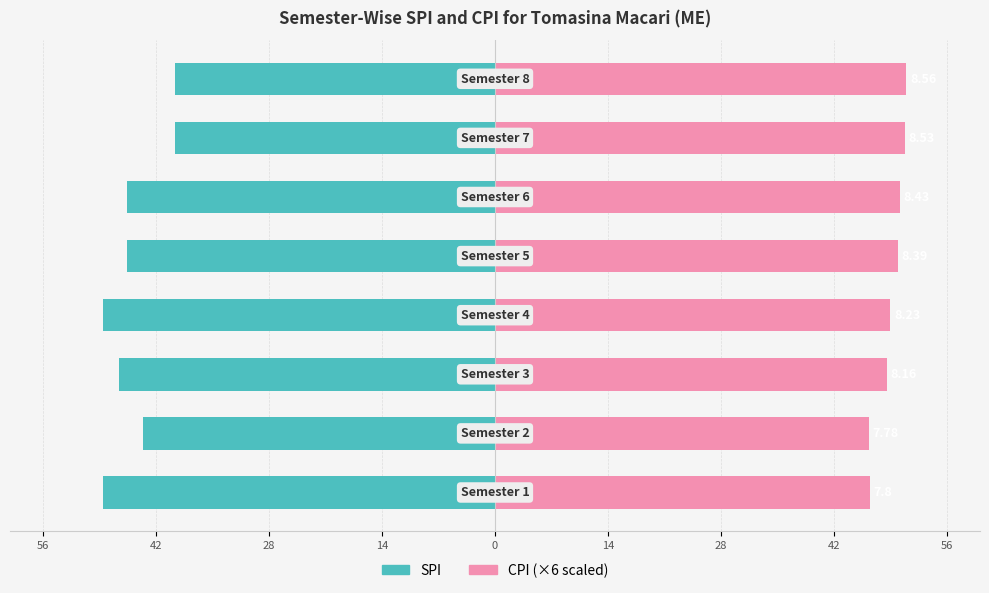

Are the bars horizontal?

Yes